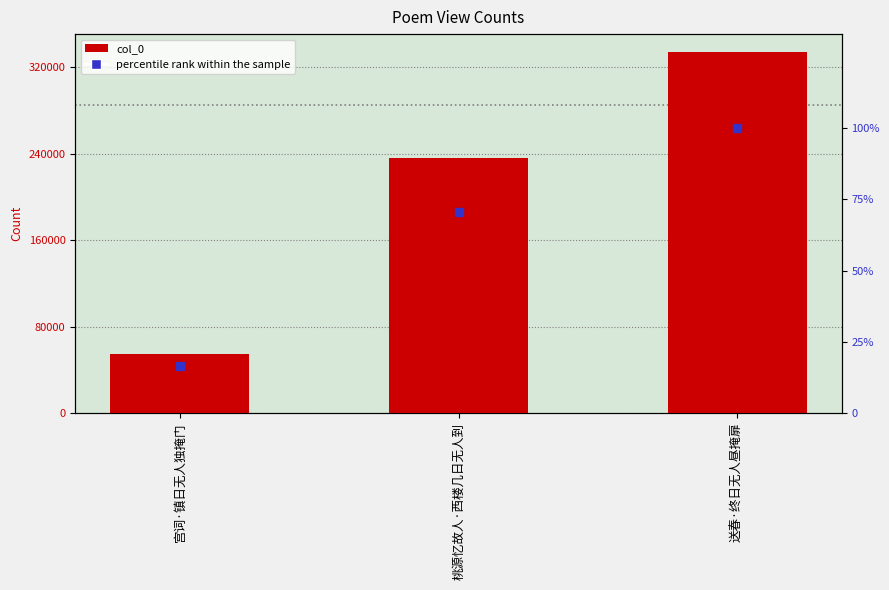

Rank the series at 送春·终日无人昼掩扉 from highest to lowest value.

col_0, percentile rank within the sample